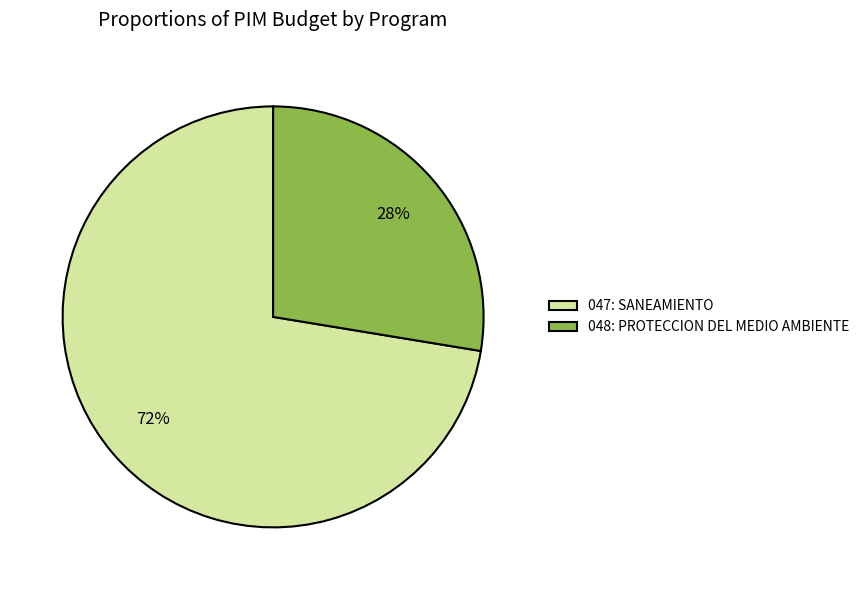

To the nearest percent, what is the average slice percentage?

50%